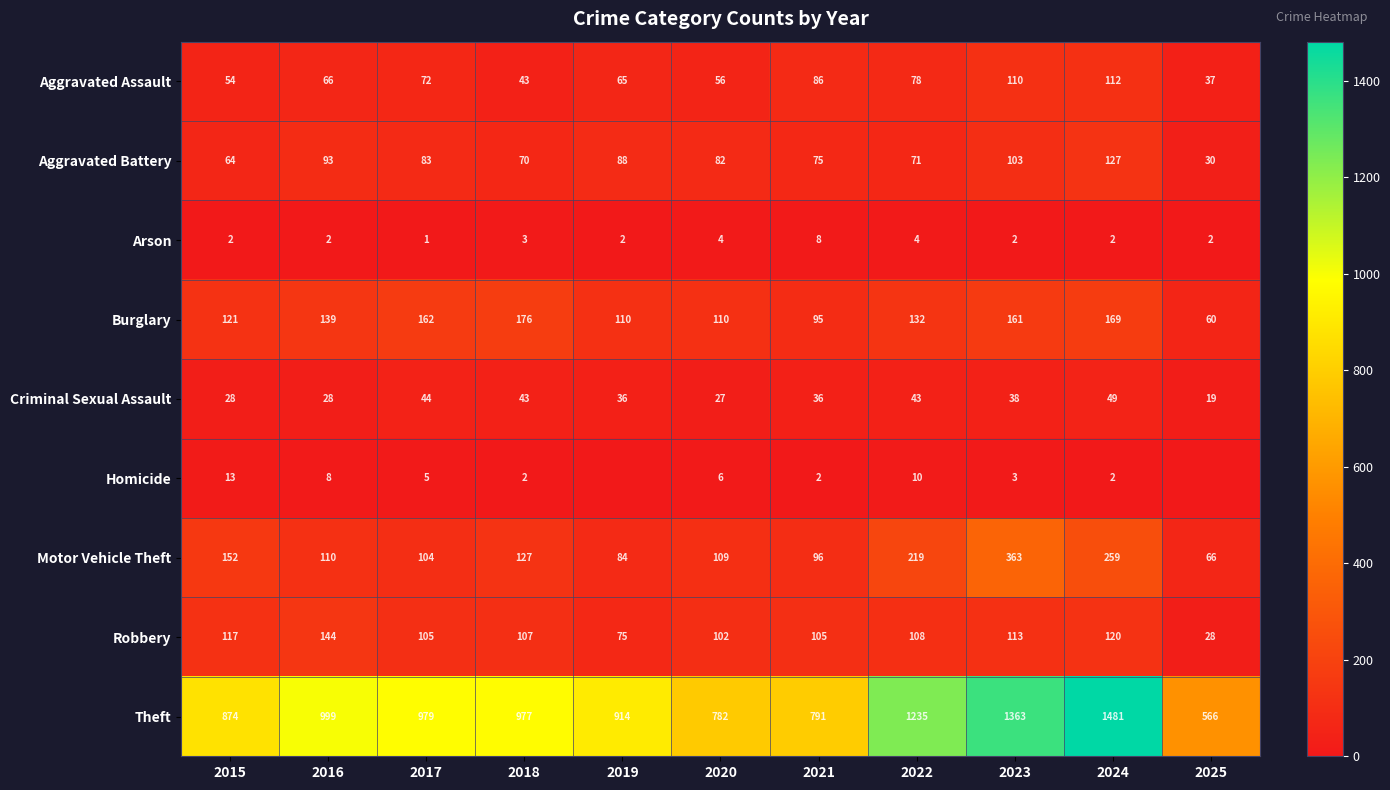

What is the average value of the Arson series?

3